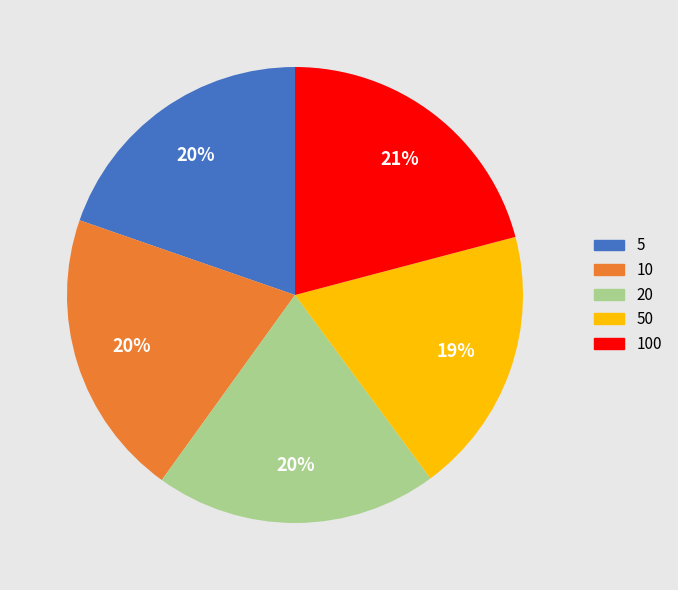

Is there a majority slice in this chart?

No